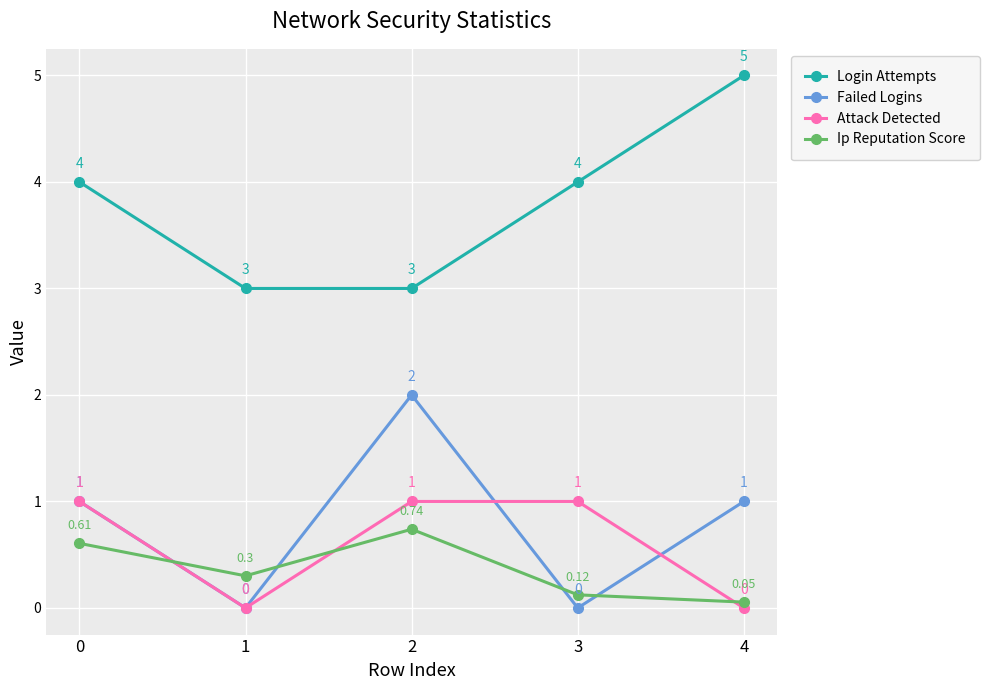

How many lines are shown in the chart?

4